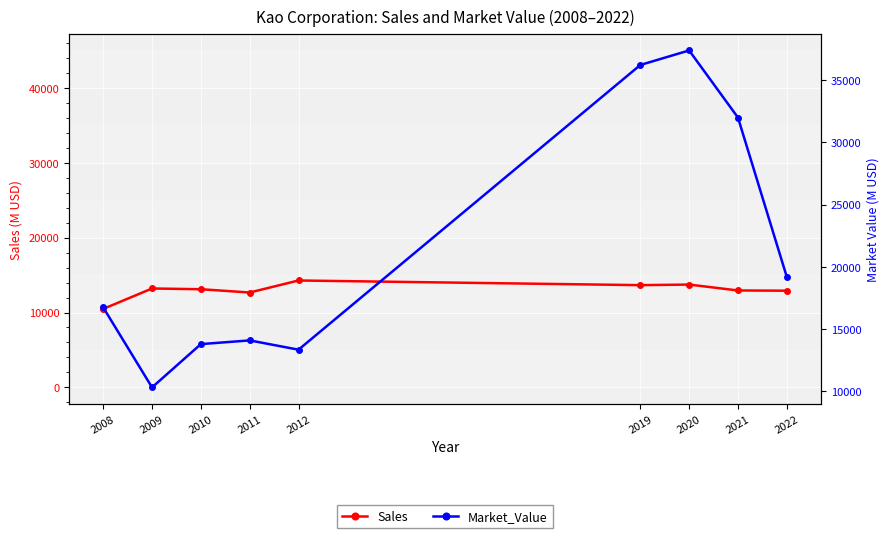

At which label does Market_Value first exceed 16740?

2019